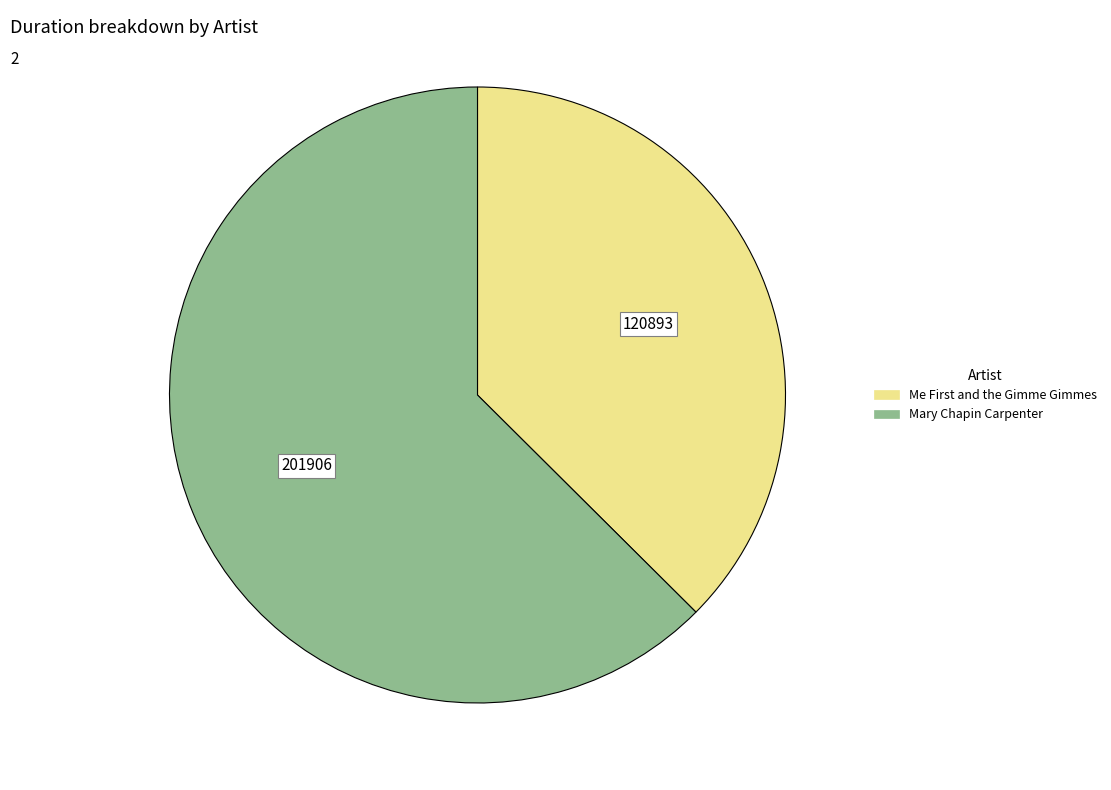

How many segments does this pie chart have?

2